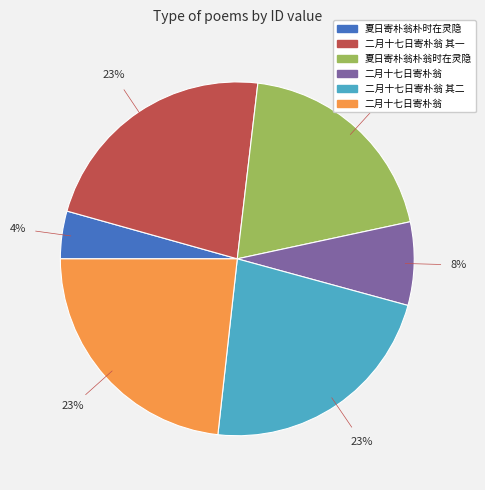

Count the number of slices in the pie.

6